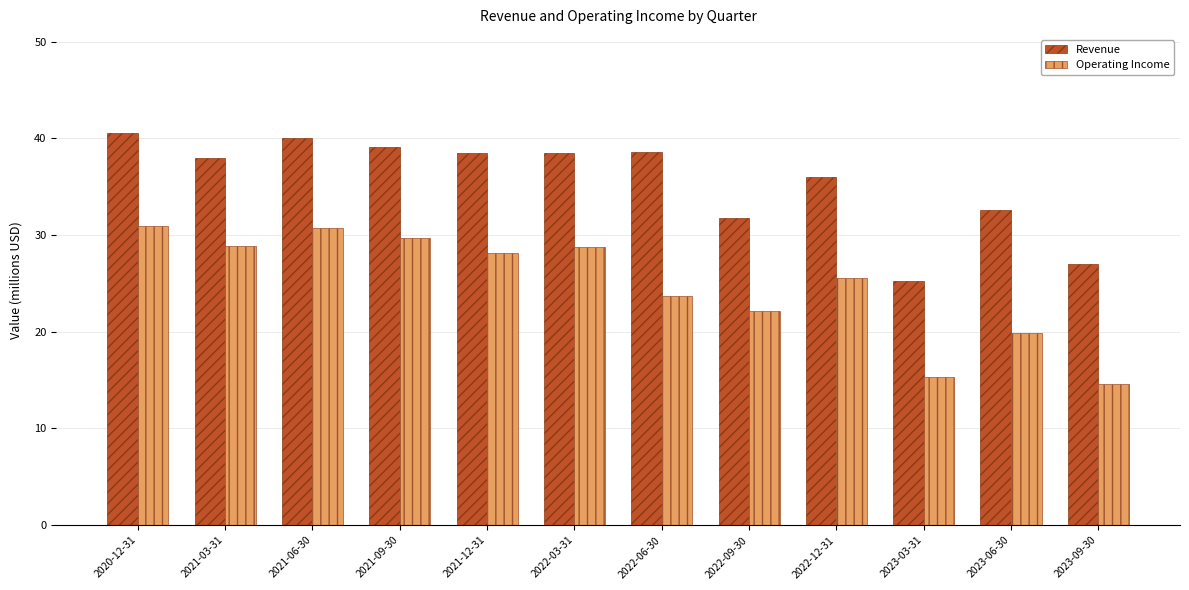

What is the value of the Revenue bar at the 4th from the left?

39.1